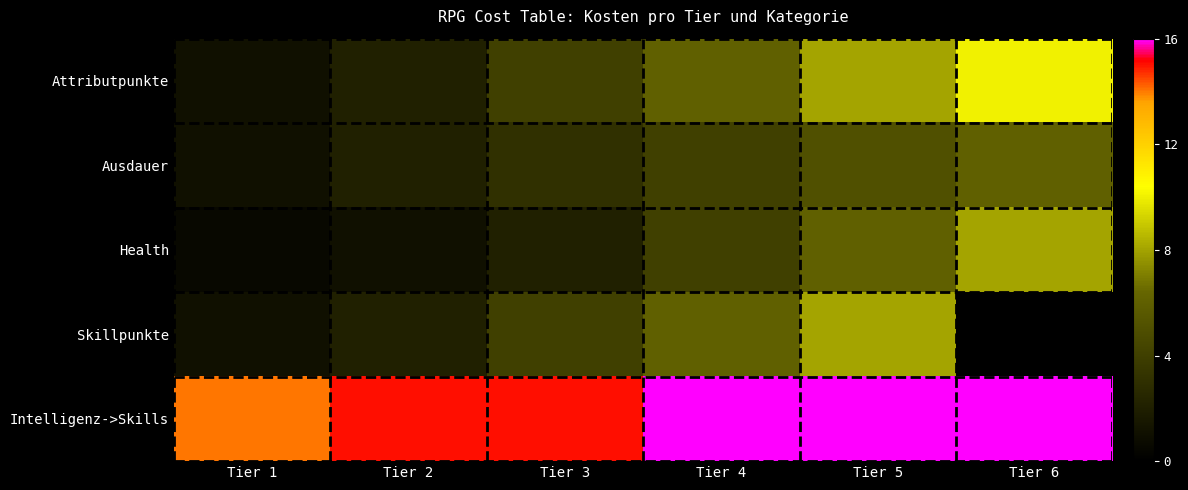

What is the sum of the Attributpunkte values at Tier 3 and Tier 1?

5.0